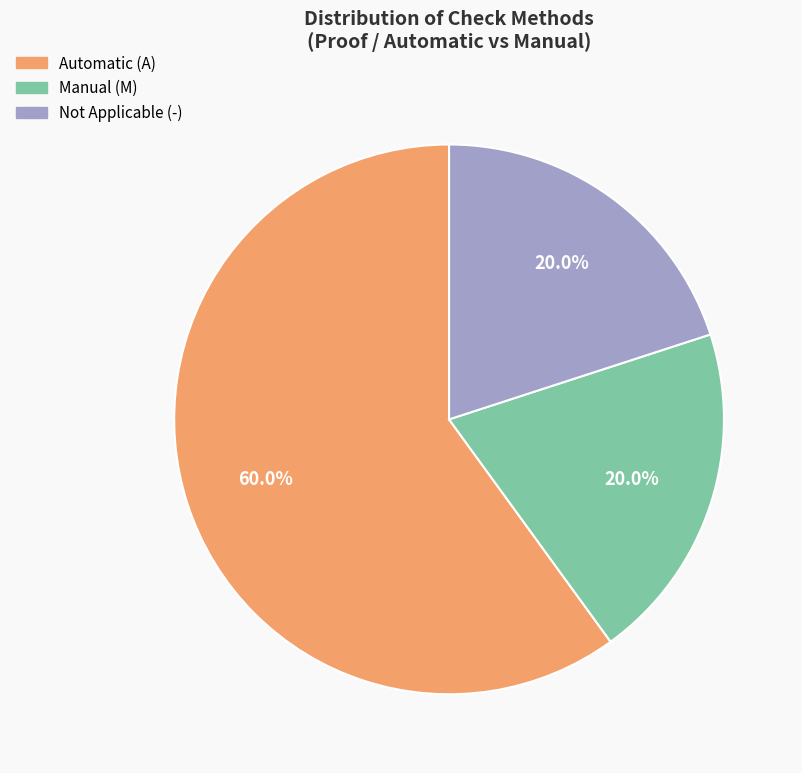

Is there a majority slice in this chart?

Yes